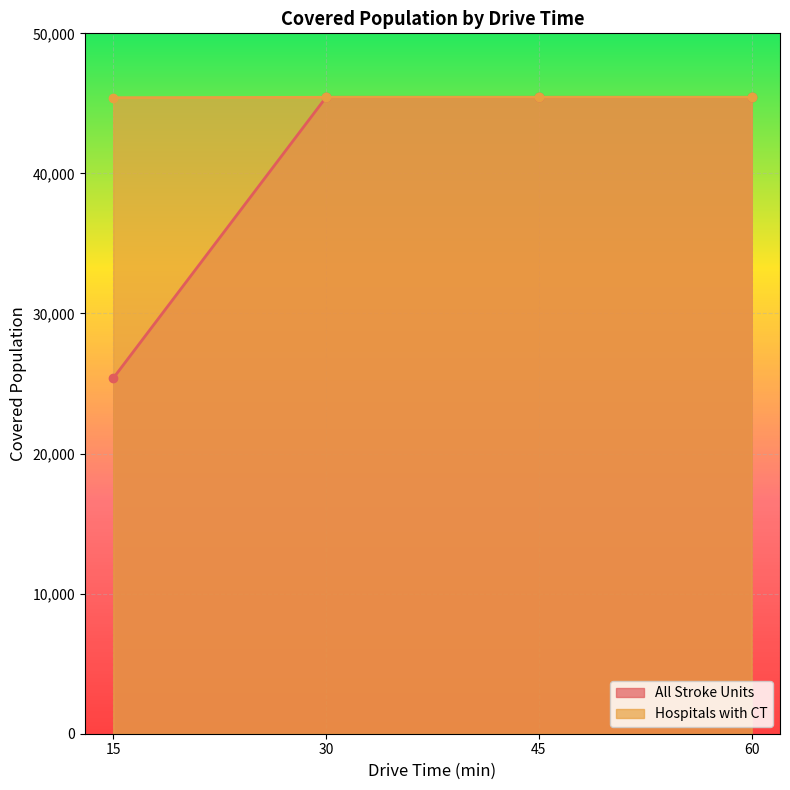

Reading right to left, extract all data points from this chart.

All Stroke Units: 60=45433	45=45433	30=45433	15=25382
Hospitals with CT: 60=45433	45=45433	30=45433	15=45406